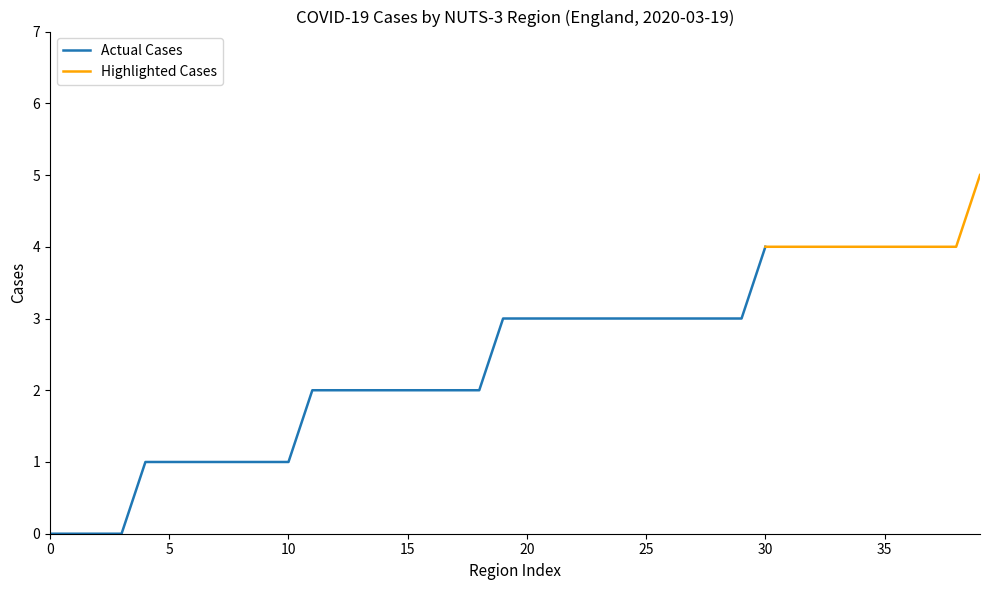

What is the maximum value for Actual Cases?

4